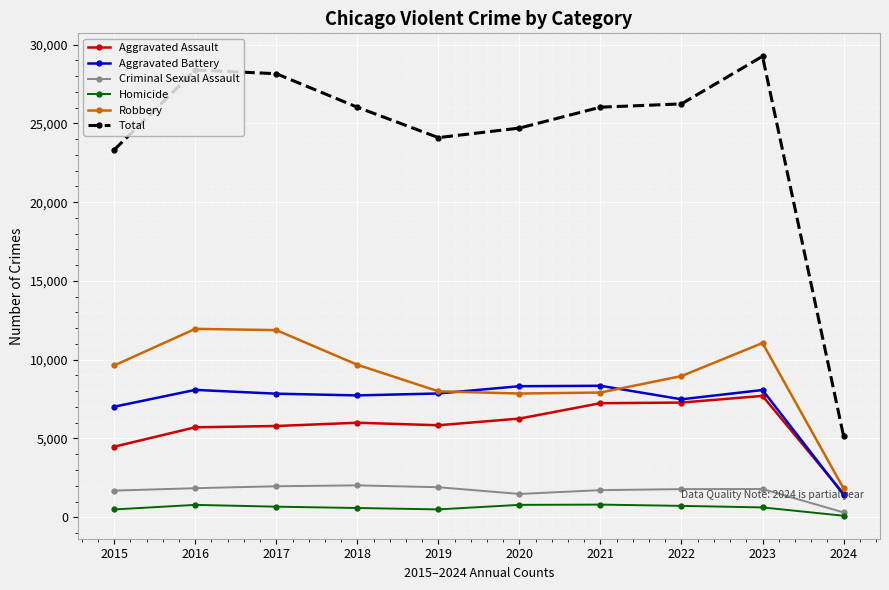

At 2020, list the series in order from largest to smallest.

Total, Aggravated Battery, Robbery, Aggravated Assault, Criminal Sexual Assault, Homicide